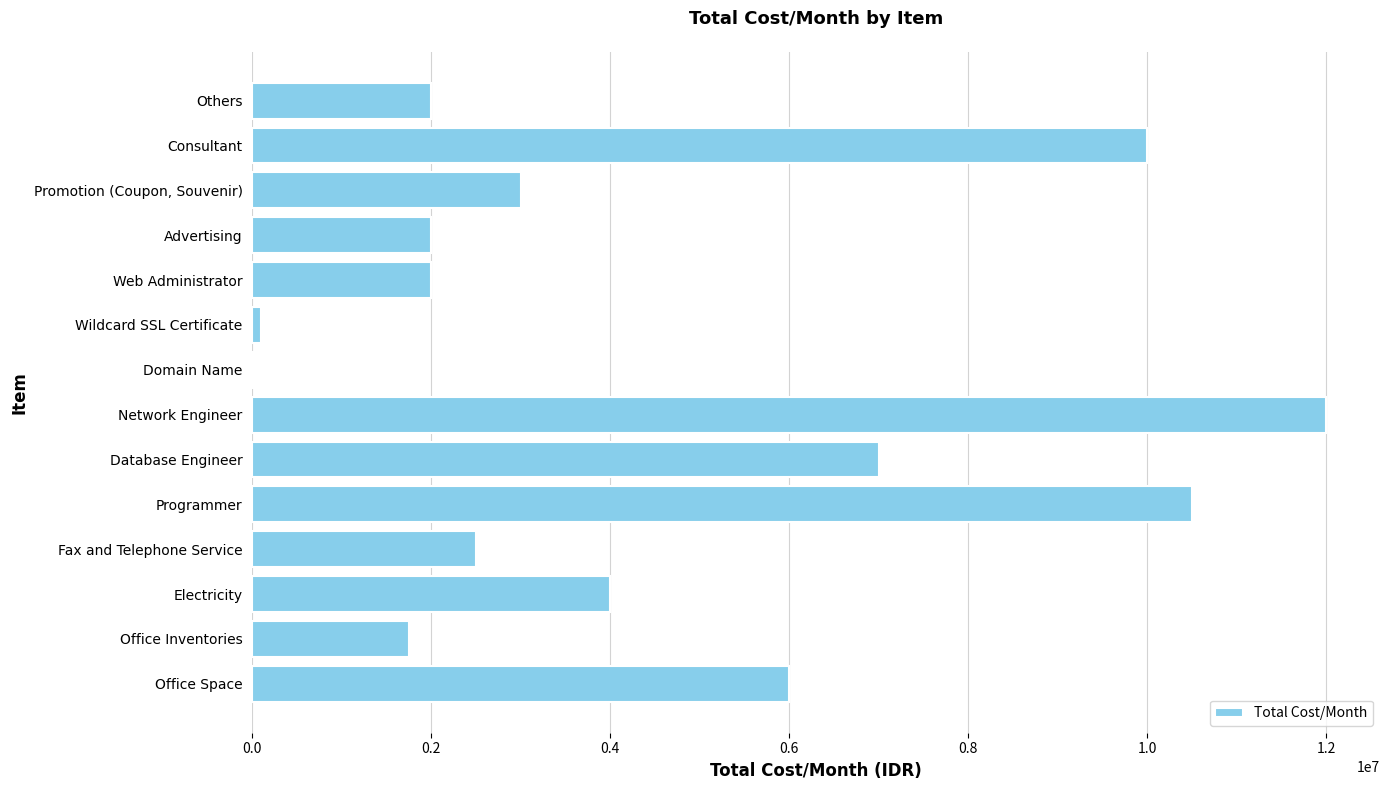

The value at Fax and Telephone Service is 2500000. True or false?

True